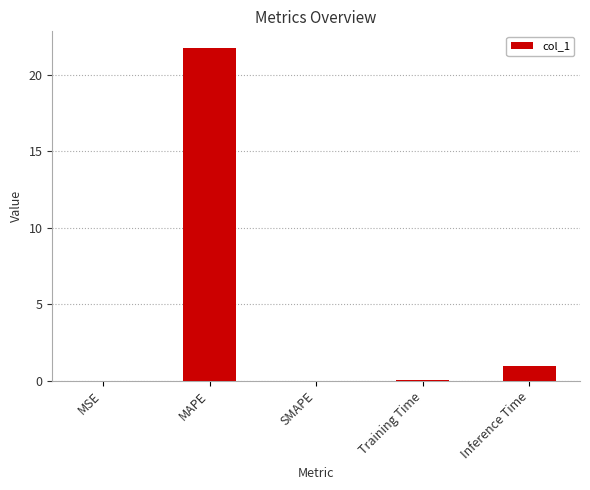

What is the ratio of the value at MAPE to the value at Inference Time?

21.7